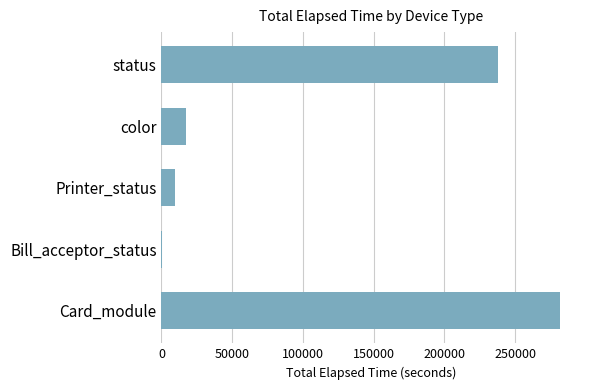

What is the sum of all values?

546493